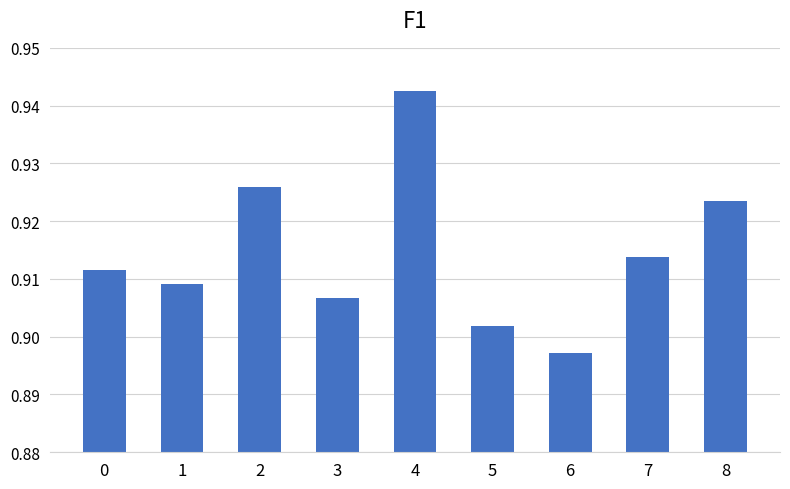

Count the values in the range 0 to 1.

9